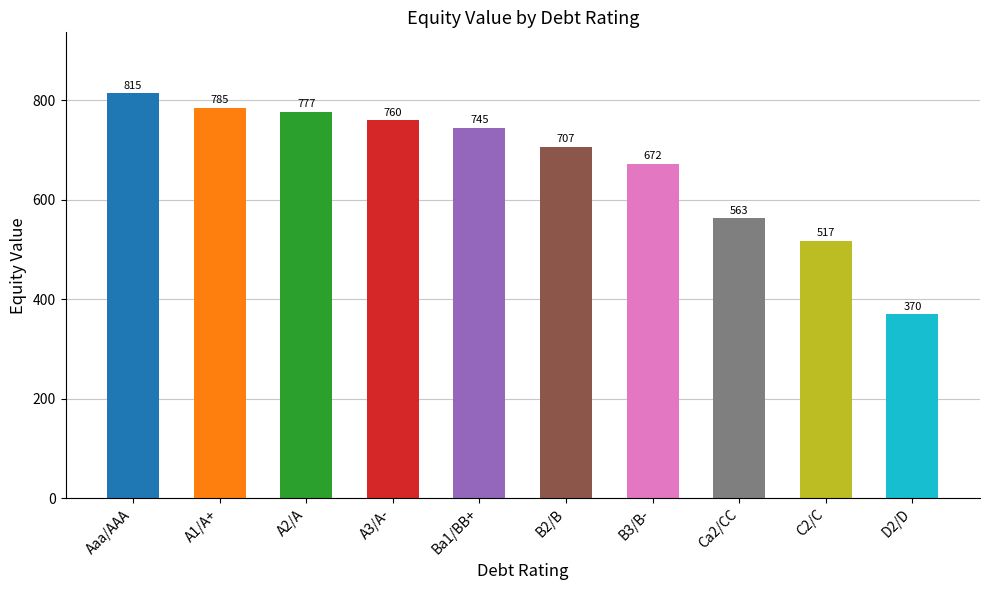

What is the smallest value displayed?

370.0